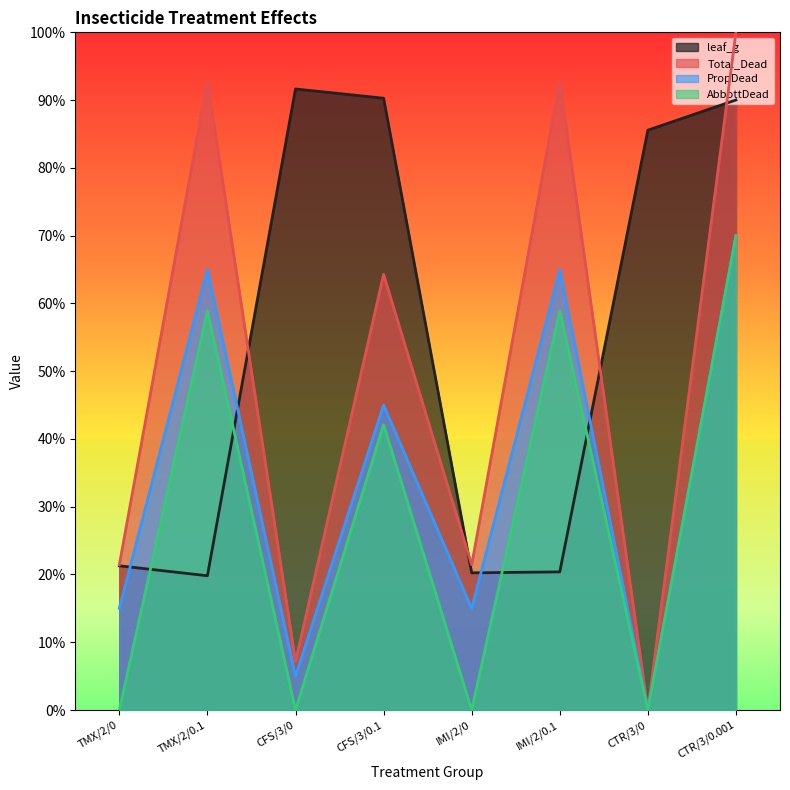

What value does the AbbottDead series have at IMI/2/0.1?

0.6